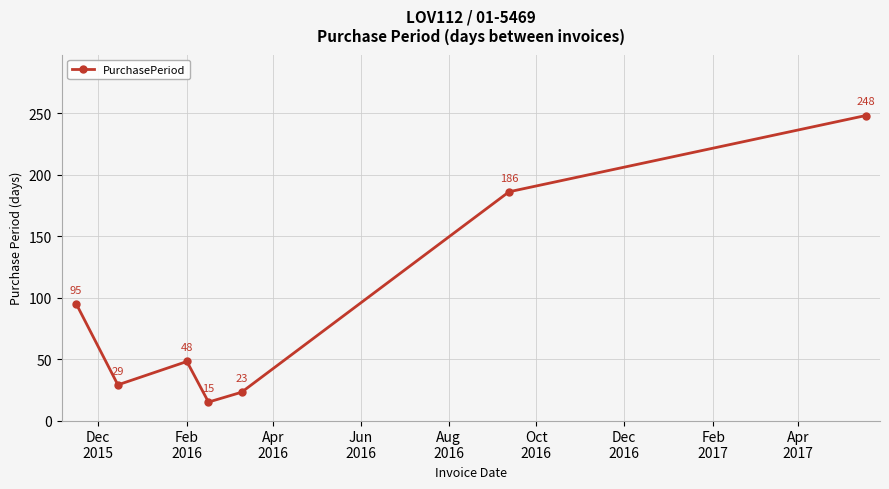

What is the minimum value shown in the chart?

15